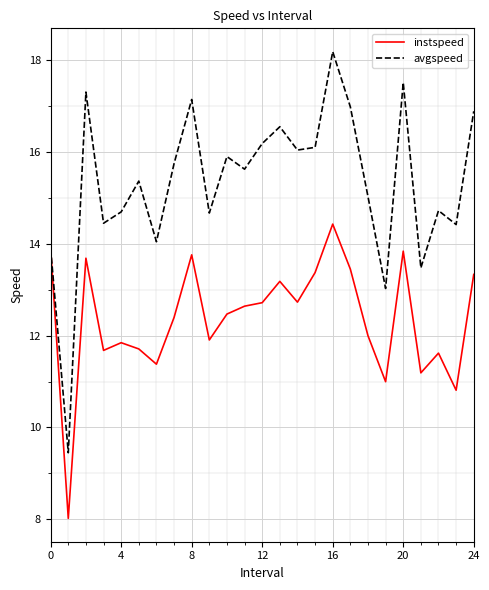

Rank the series by their maximum value, from highest to lowest.

avgspeed, instspeed